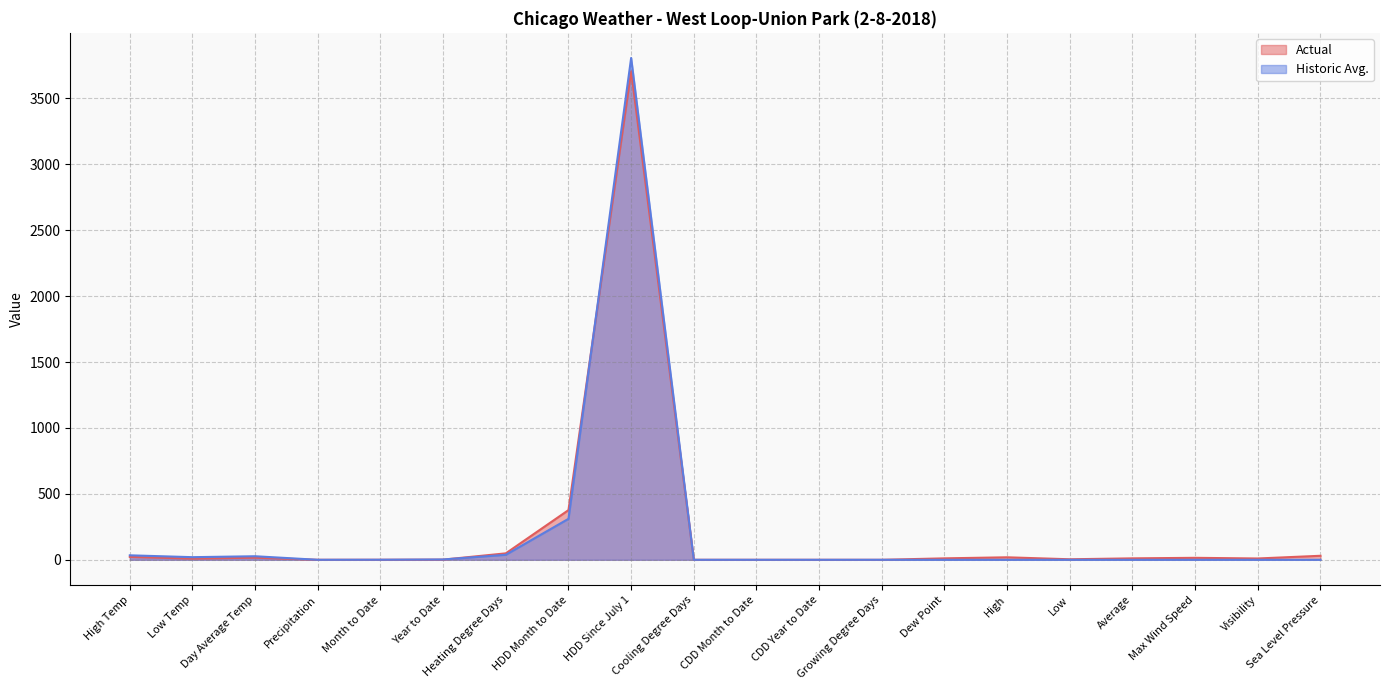

True or false: Historic Avg. has a value of 38.0 at Heating Degree Days.

True